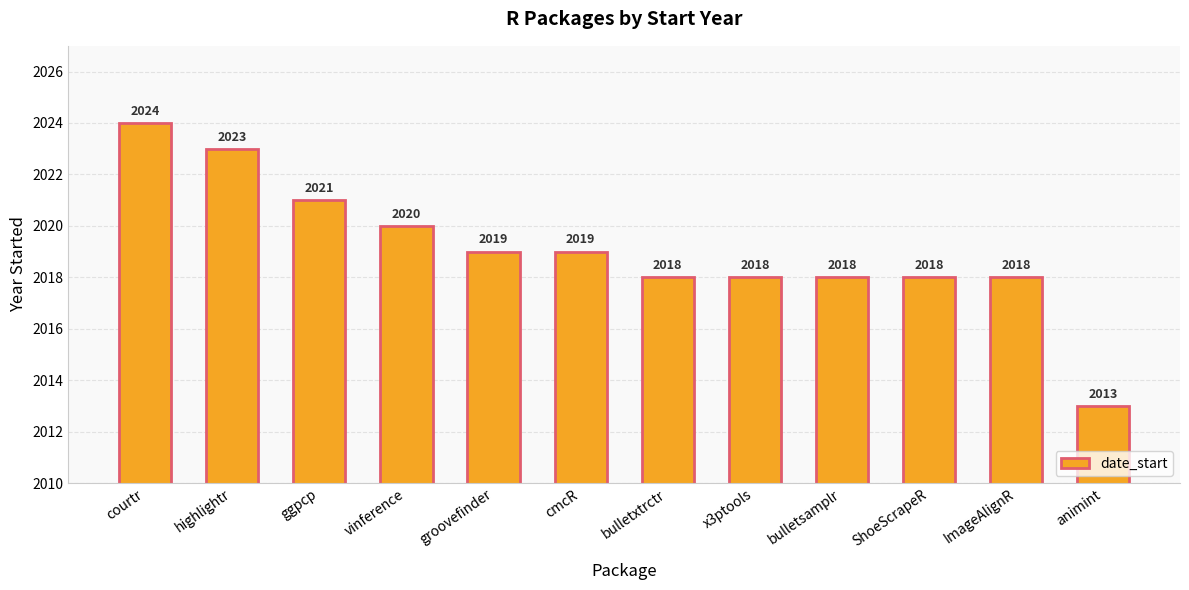

Reading left to right, transcribe all the data shown in this chart.

2024	2023	2021	2020	2019	2019	2018	2018	2018	2018	2018	2013